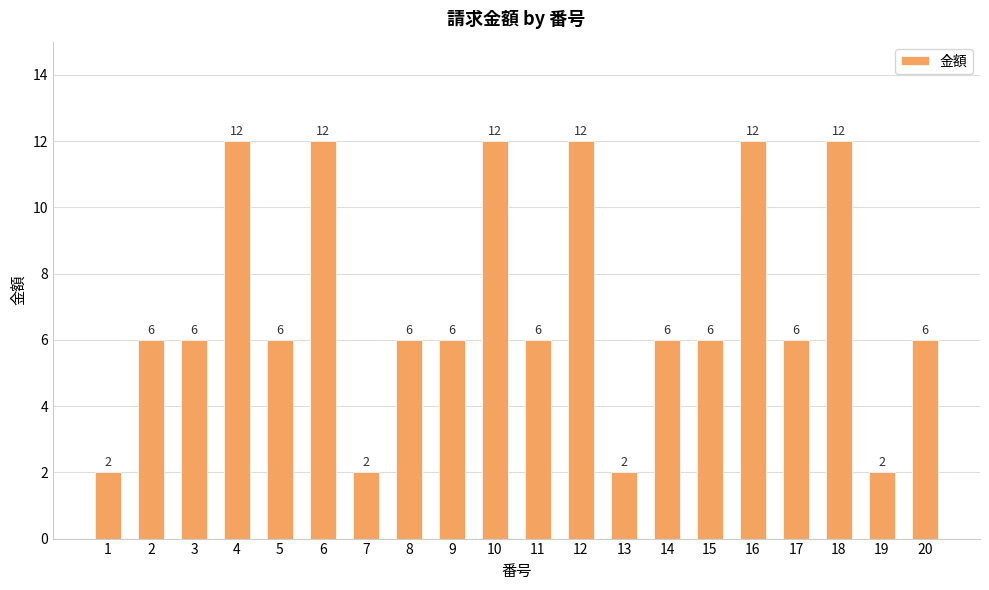

What is the approximate value at 18, to the nearest 10?

10